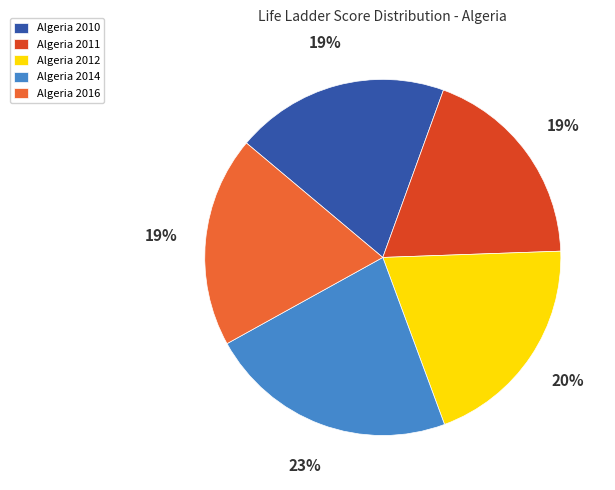

Is it true that Algeria 2011 is 19% of the pie?

True